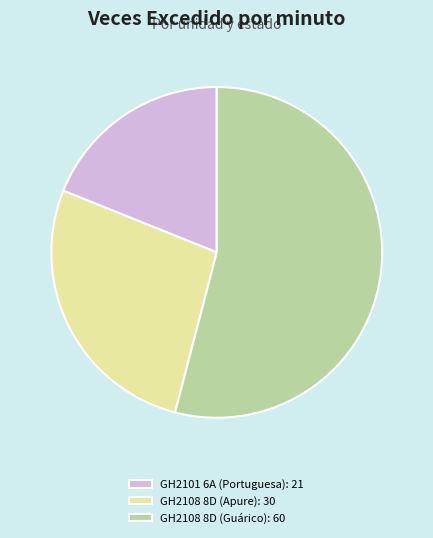

Between GH2108 8D (Apure): 30 and GH2101 6A (Portuguesa): 21, which is larger?

GH2108 8D (Apure): 30